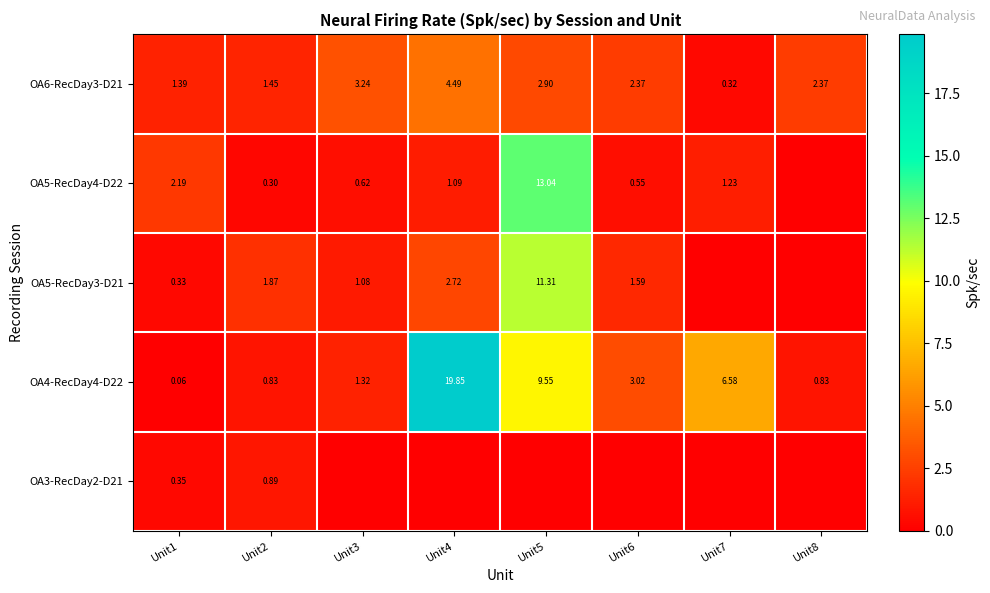

Is the value of OA5-RecDay4-D22 at Unit1 greater than the value of OA6-RecDay3-D21 at Unit7?

Yes